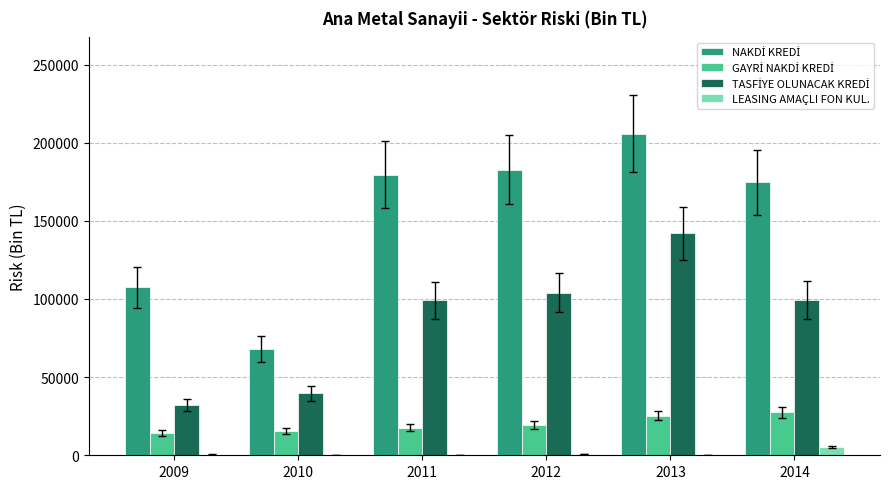

How many groups of bars are there?

6